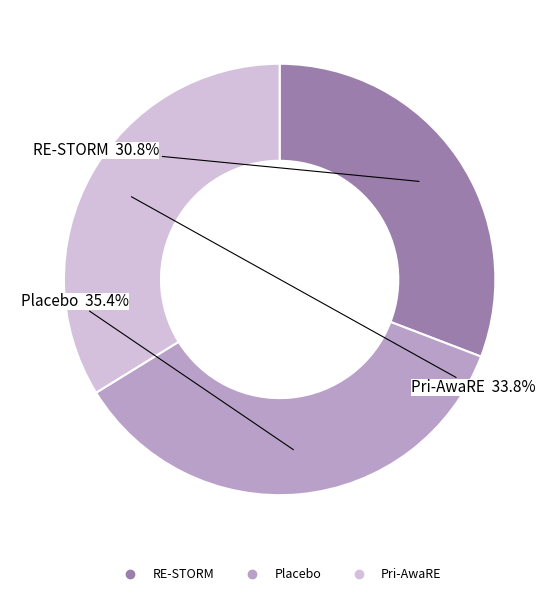

To the nearest percent, what portion does RE-STORM represent?

31%